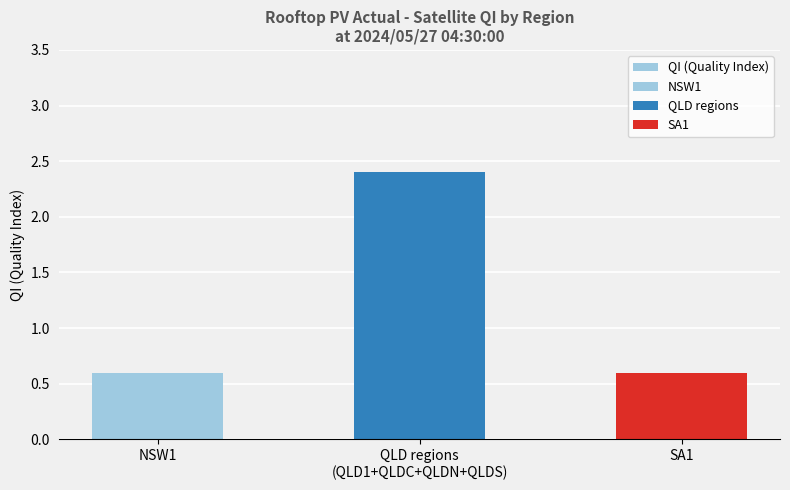

The value at QLD regions
(QLD1+QLDC+QLDN+QLDS) is 3.8. True or false?

False